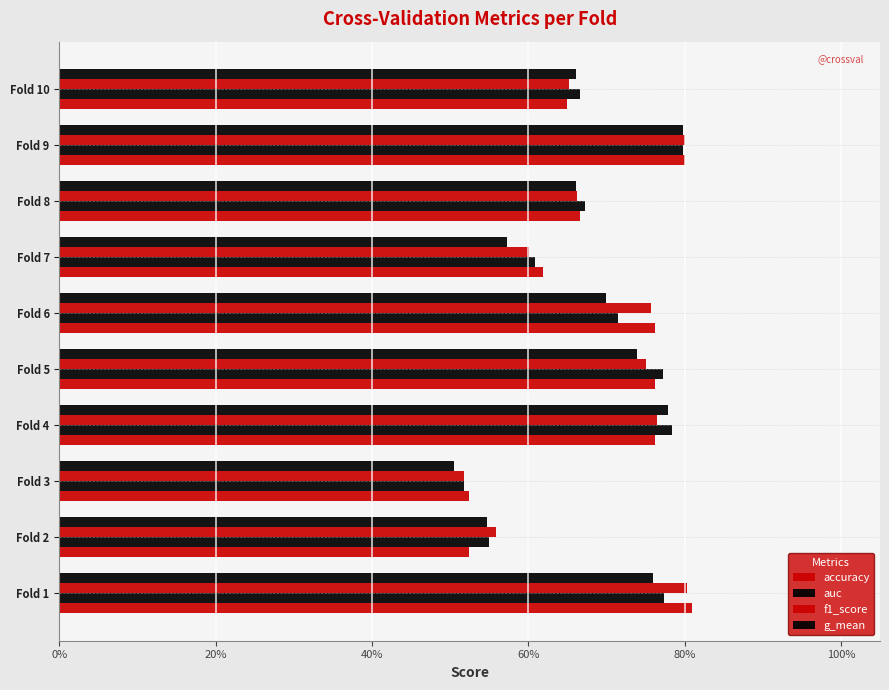

List the series in order of their peak value, lowest first.

g_mean, auc, f1_score, accuracy